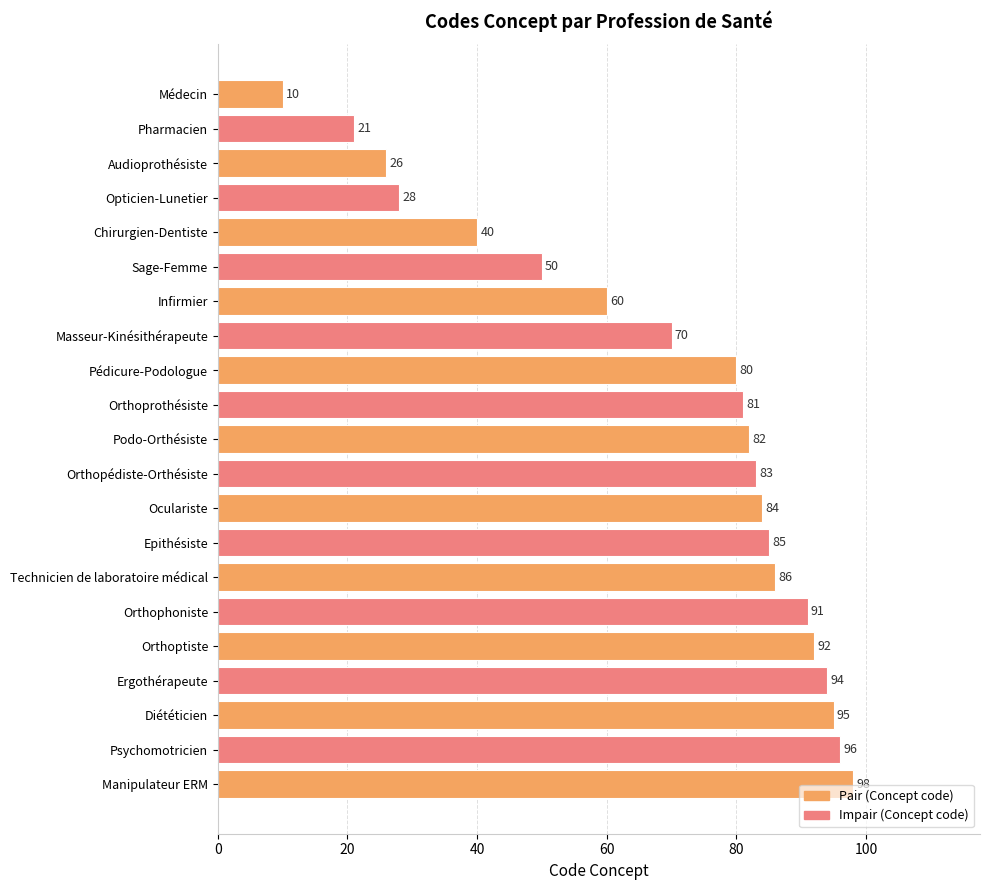

What is the average value?

69